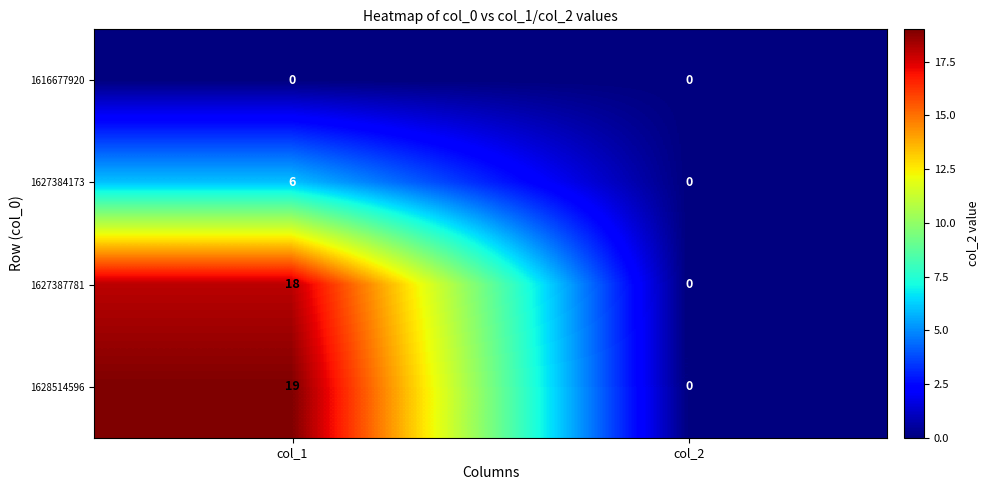

How many values in 1627387781 are above zero?

1